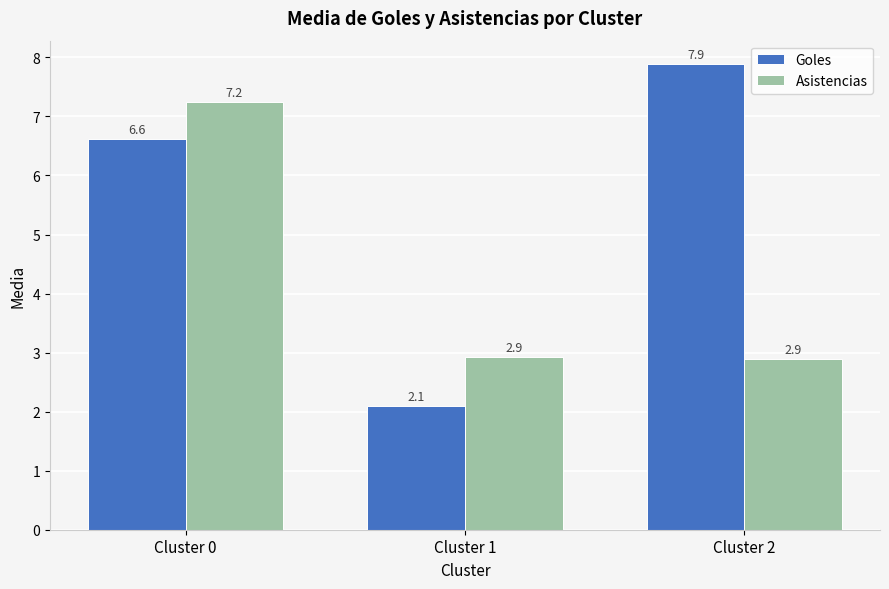

What is the spread (max minus min) of values at Cluster 0?

0.6